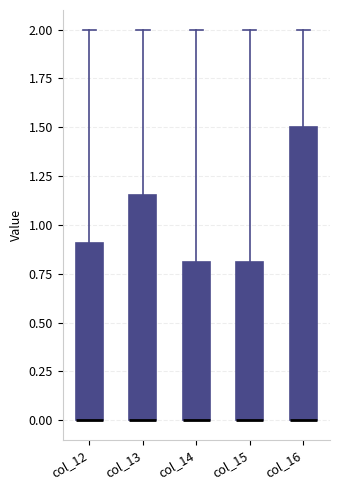

Comparing the boxes themselves (not the whiskers), which one is the tallest?

col_16